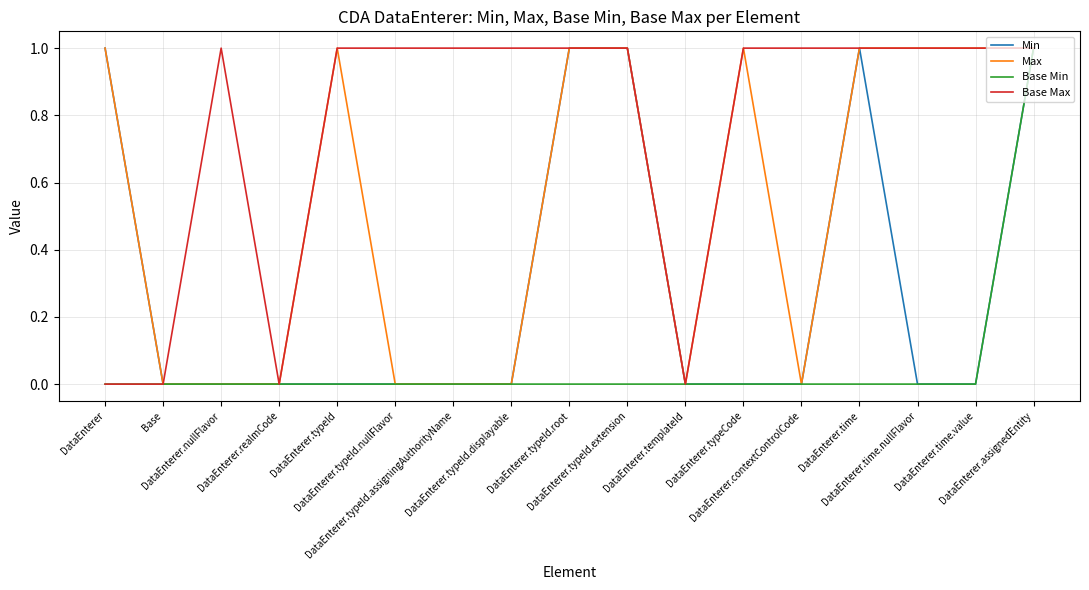

The Min series shows 0 at DataEnterer.contextControlCode. True or false?

False